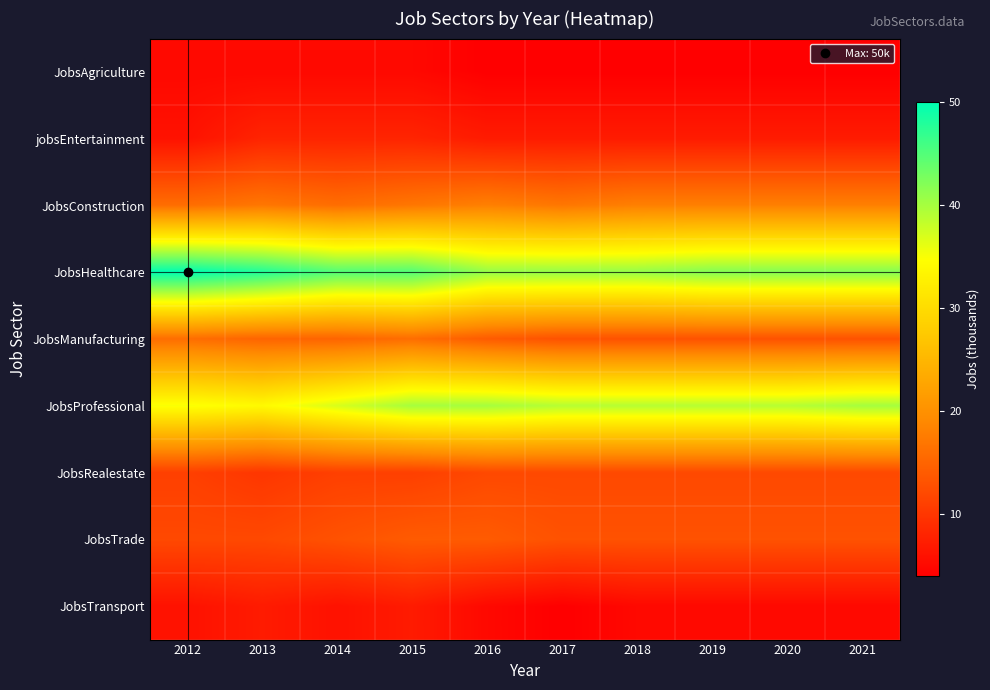

Reading left to right, what are all the values shown in this chart?

JobsAgriculture: 2012=5	2013=5	2014=5	2015=5	2016=4	2017=4	2018=4	2019=4	2020=4	2021=4
jobsEntertainment: 2012=6	2013=8	2014=8	2015=8	2016=7	2017=7	2018=7	2019=7	2020=7	2021=7
JobsConstruction: 2012=16	2013=17	2014=16	2015=17	2016=18	2017=17	2018=18	2019=18	2020=18	2021=18
JobsHealthcare: 2012=50	2013=48	2014=45	2015=45	2016=41	2017=41	2018=41	2019=42	2020=42	2021=42
JobsManufacturing: 2012=16	2013=15	2014=15	2015=16	2016=14	2017=13	2018=13	2019=13	2020=13	2021=13
JobsProfessional: 2012=35	2013=34	2014=37	2015=40	2016=40	2017=39	2018=39	2019=39	2020=39	2021=40
JobsRealestate: 2012=11	2013=10	2014=11	2015=11	2016=12	2017=12	2018=12	2019=12	2020=12	2021=12
JobsTrade: 2012=12	2013=12	2014=13	2015=14	2016=14	2017=13	2018=13	2019=13	2020=13	2021=13
JobsTransport: 2012=6	2013=7	2014=6	2015=7	2016=5	2017=4	2018=5	2019=5	2020=5	2021=5